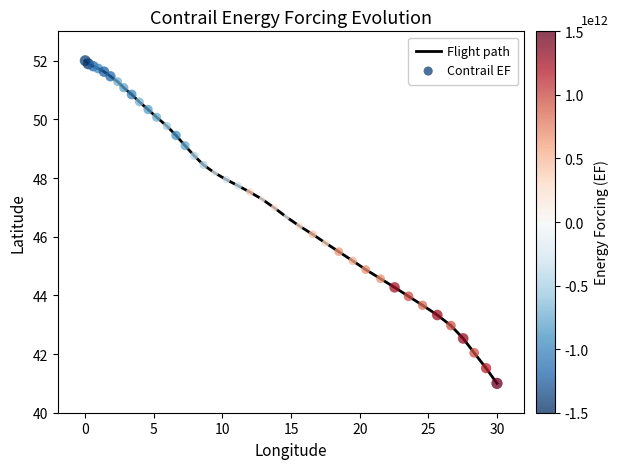

What is the difference between the maximum and minimum values?

11.0